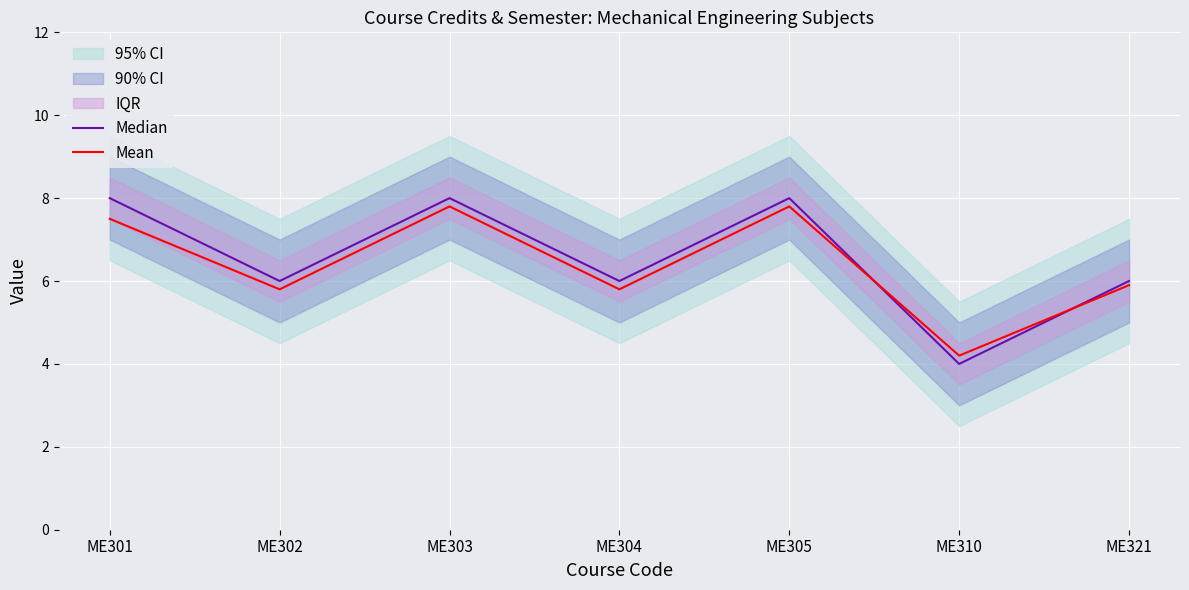

What is the sum of the Median values at ME301 and ME303?

16.0